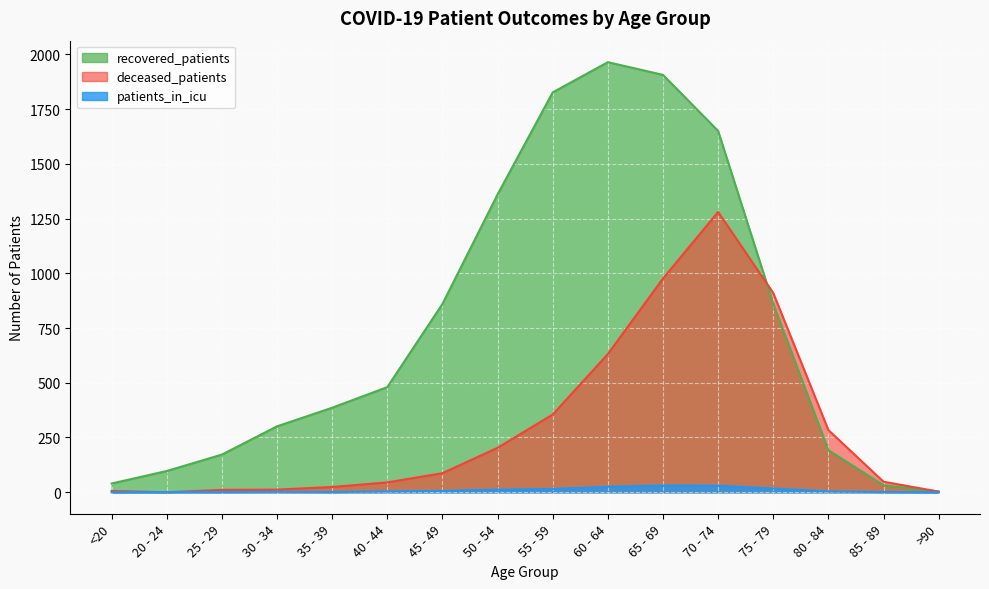

What is the total value across all series at >90?

6